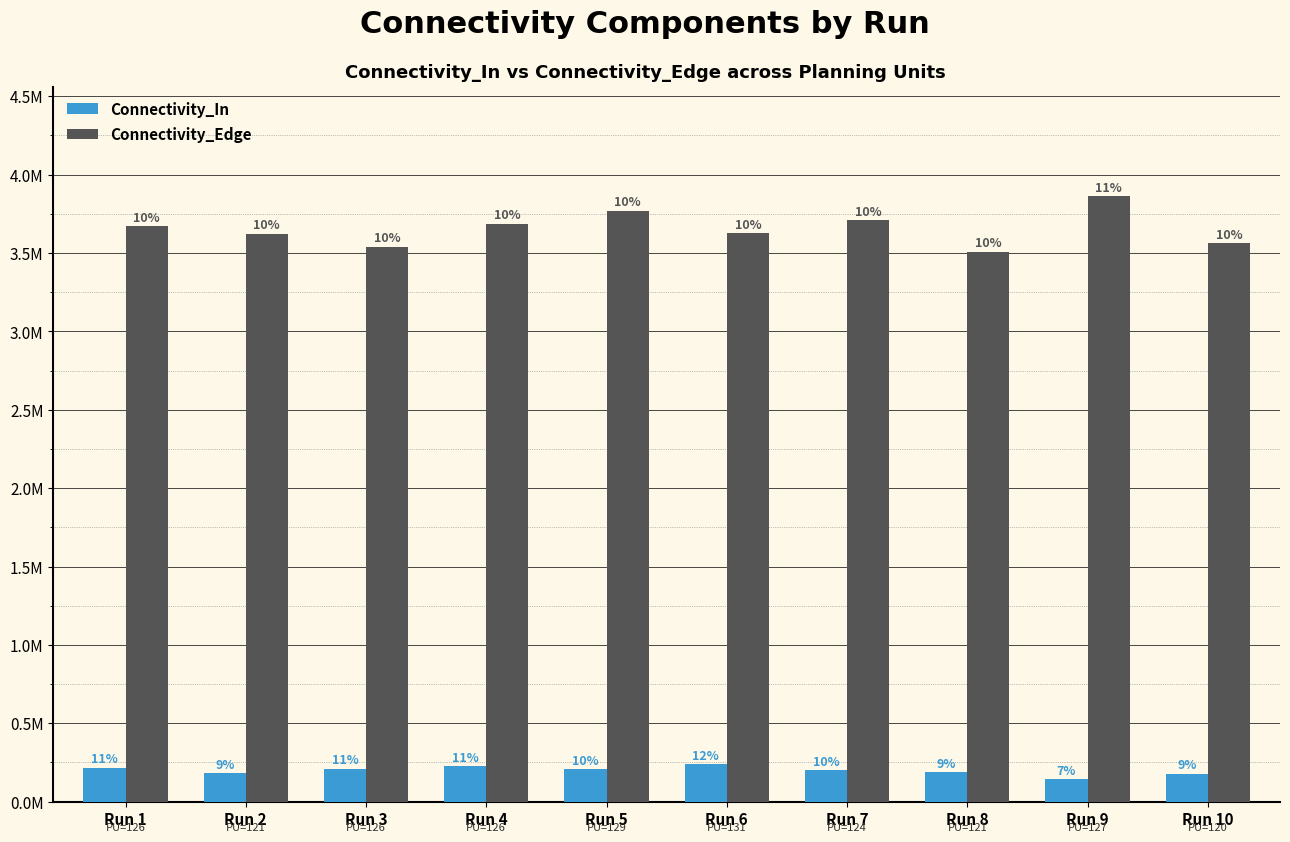

What are all the series names shown in the legend?

Connectivity_In, Connectivity_Edge